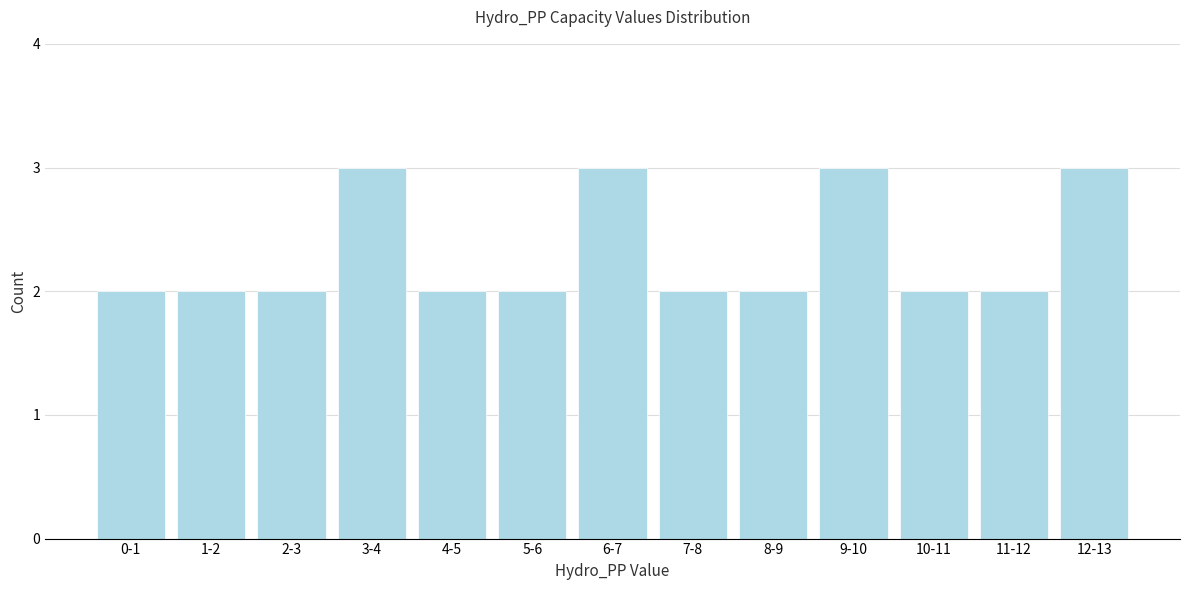

Reading left to right, transcribe all the data shown in this chart.

2	2	2	3	2	2	3	2	2	3	2	2	3